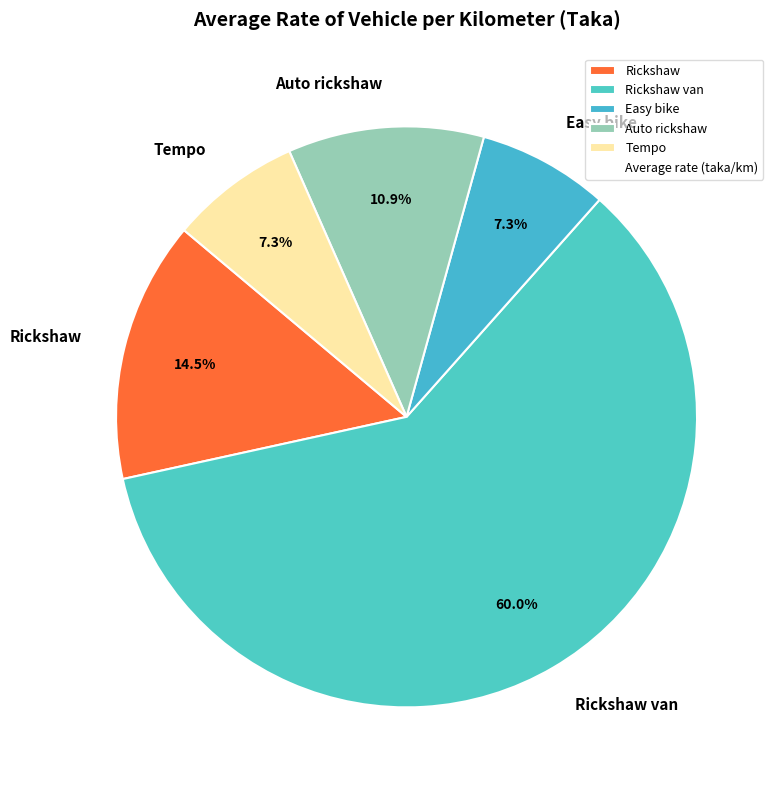

To the nearest percent, what portion does Rickshaw van represent?

60%